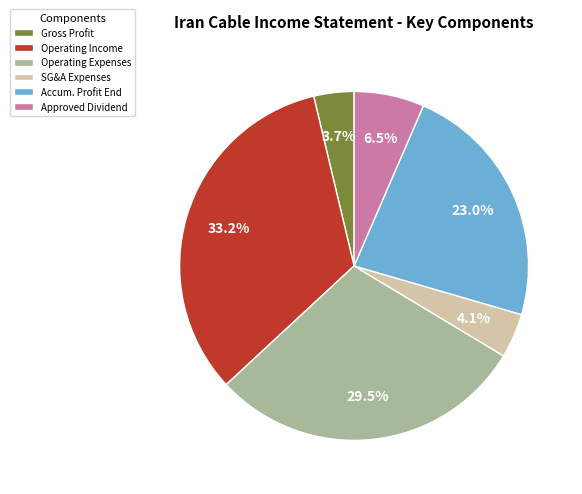

Between Approved Dividend and Operating Expenses, which is larger?

Operating Expenses